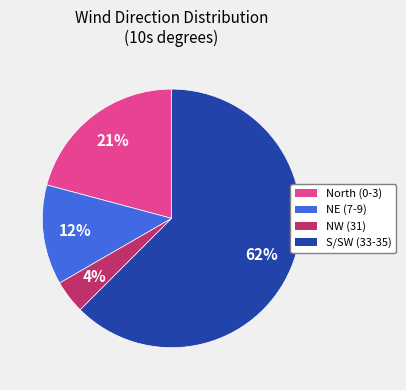

Is there any slice that represents more than half of the pie?

Yes